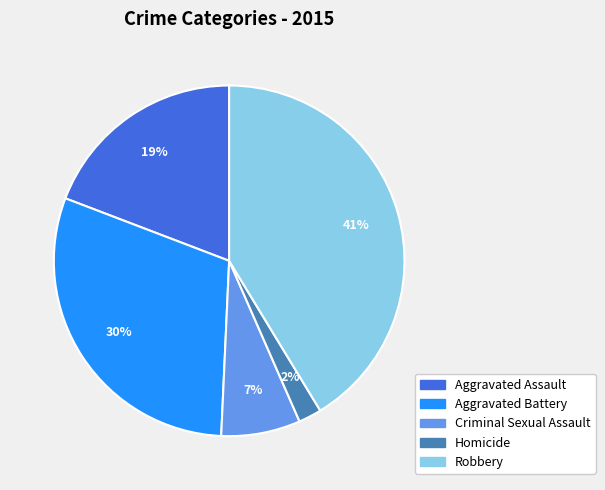

Does Homicide account for over 50% of the chart?

No